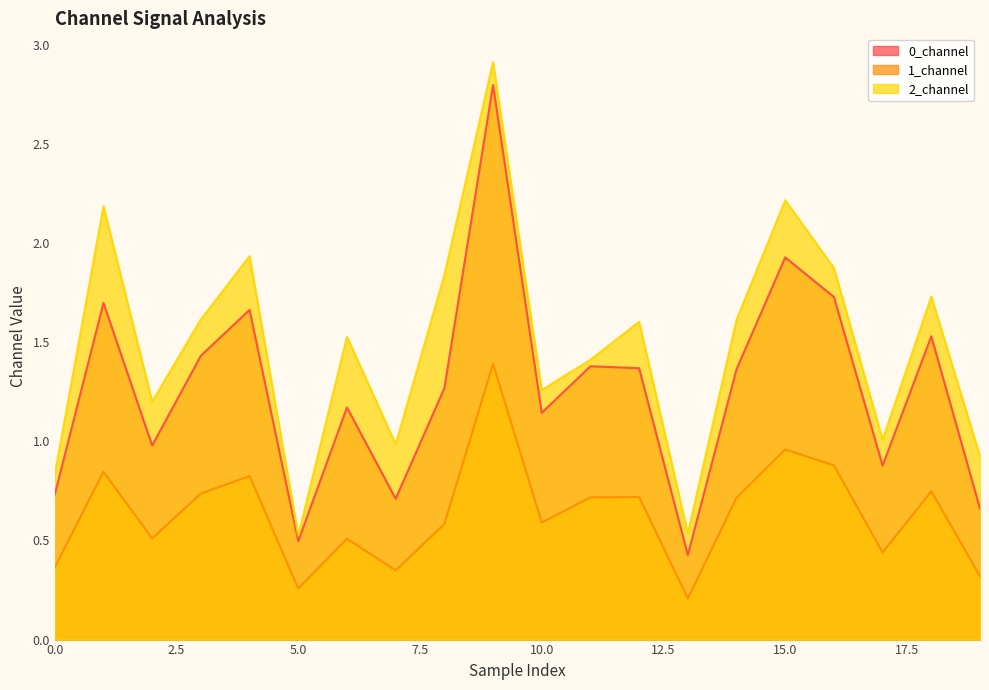

What is the sum of all 2_channel values?

29.7